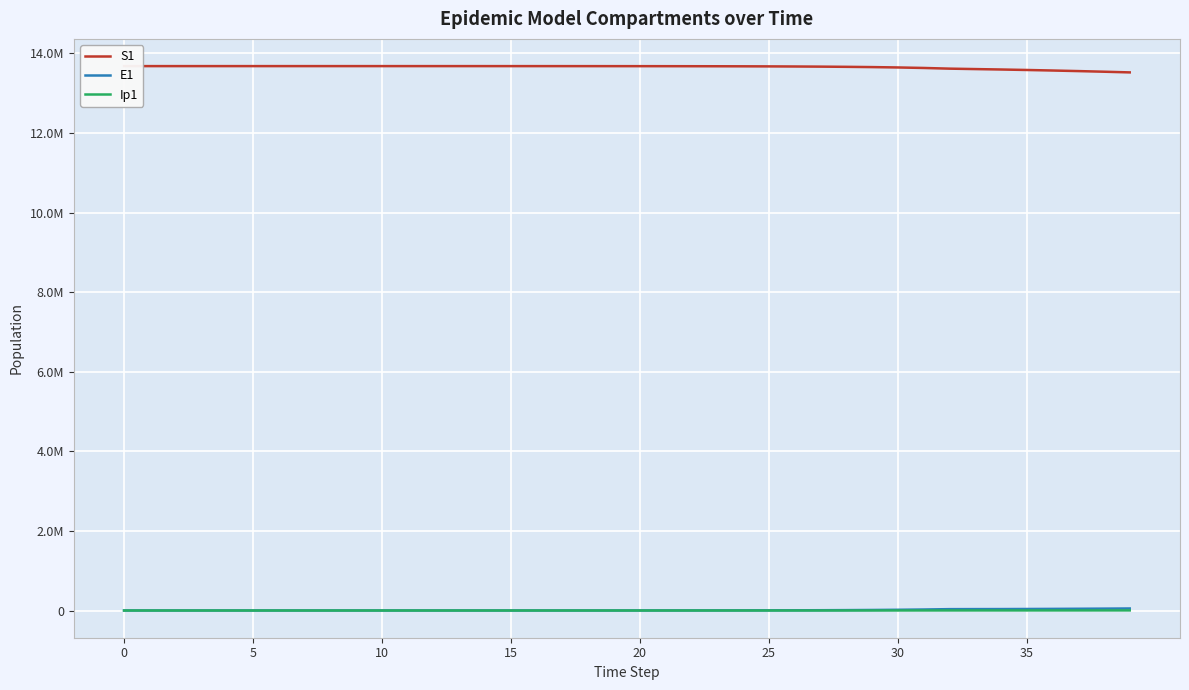

What is the approximate value of Ip1 at 28?

402.1